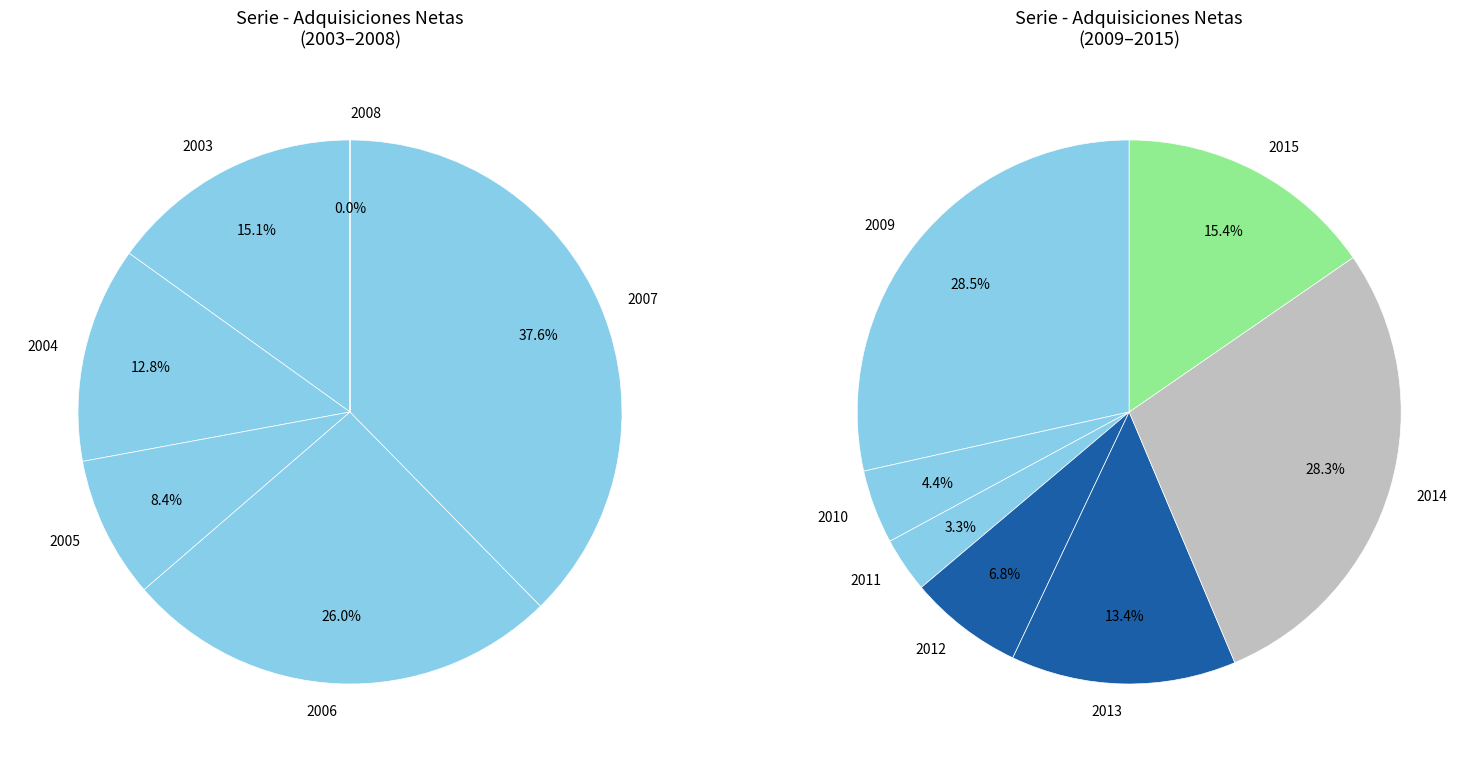

How many segments does this pie chart have?

13